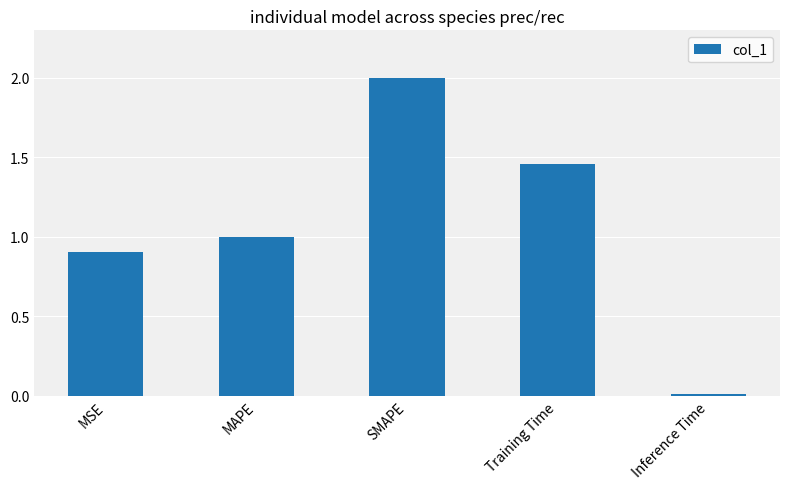

What is the label of the 5th bar from the left?

Inference Time